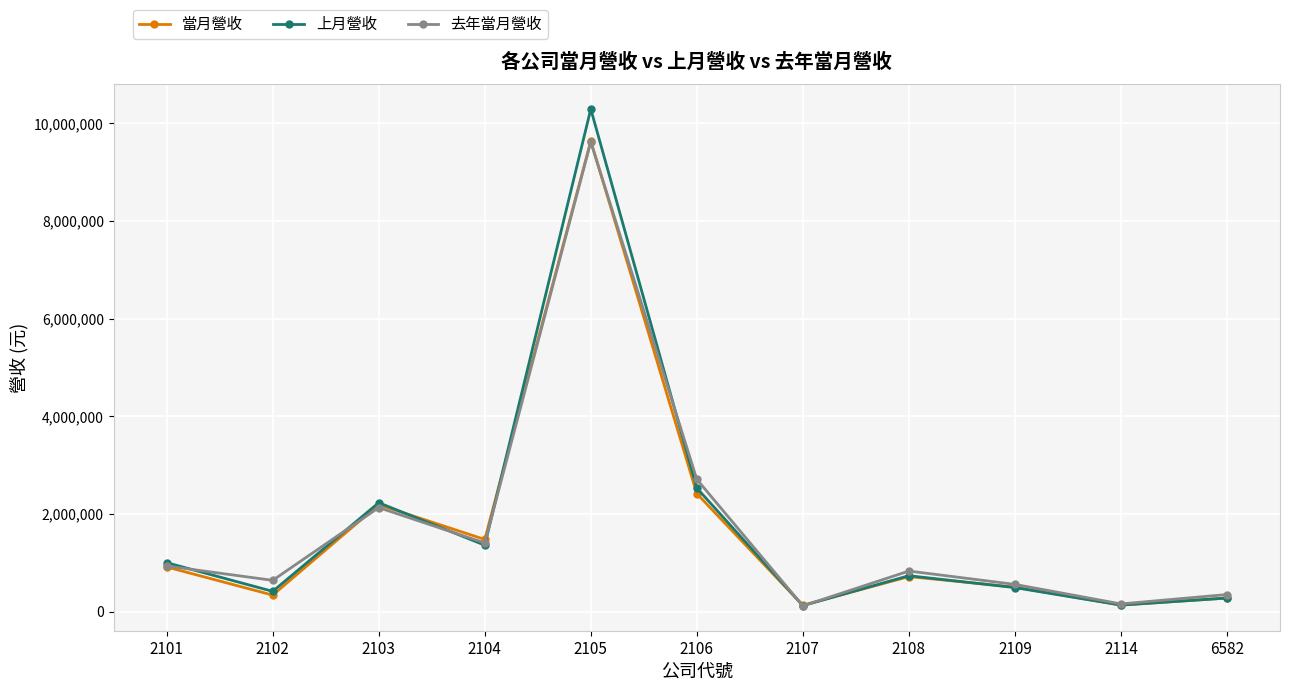

True or false: 當月營收 has more than 0 points higher than both neighbors.

True